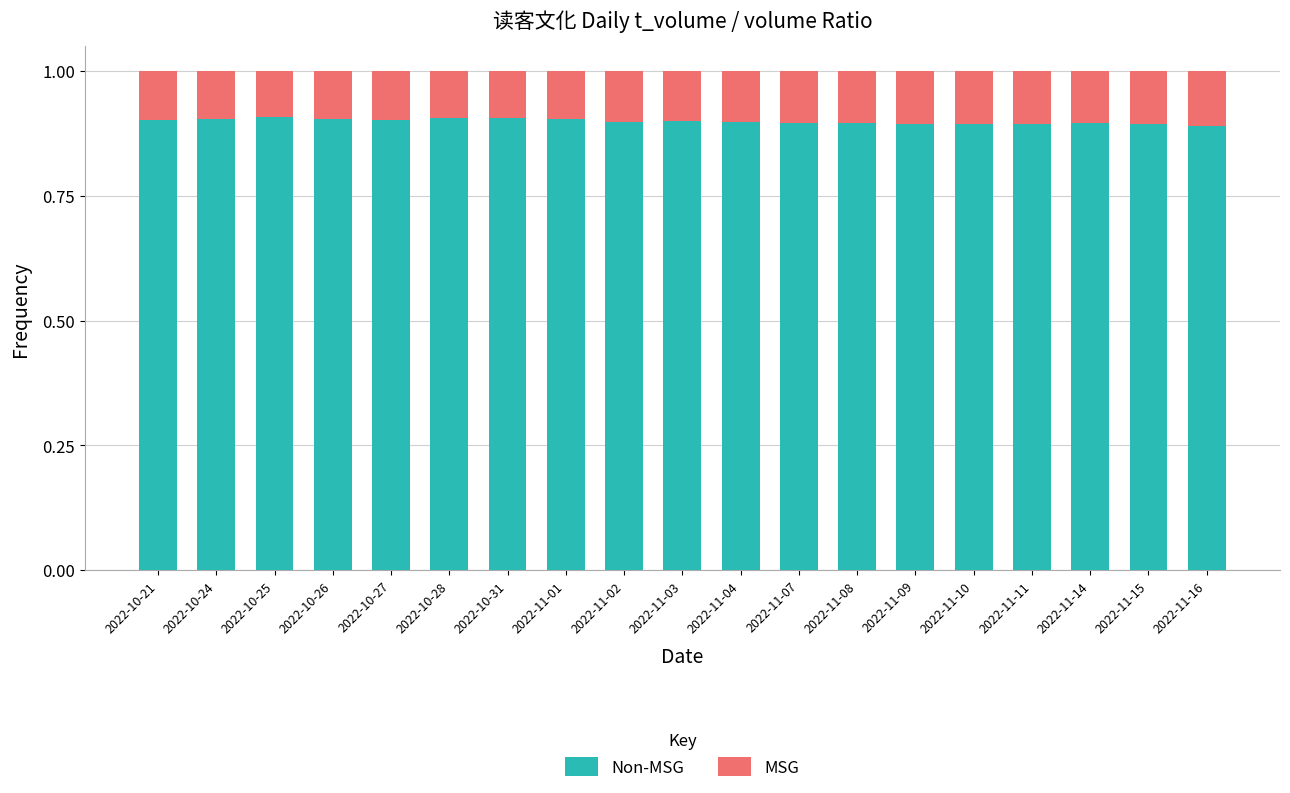

How many bars are there in total?

19